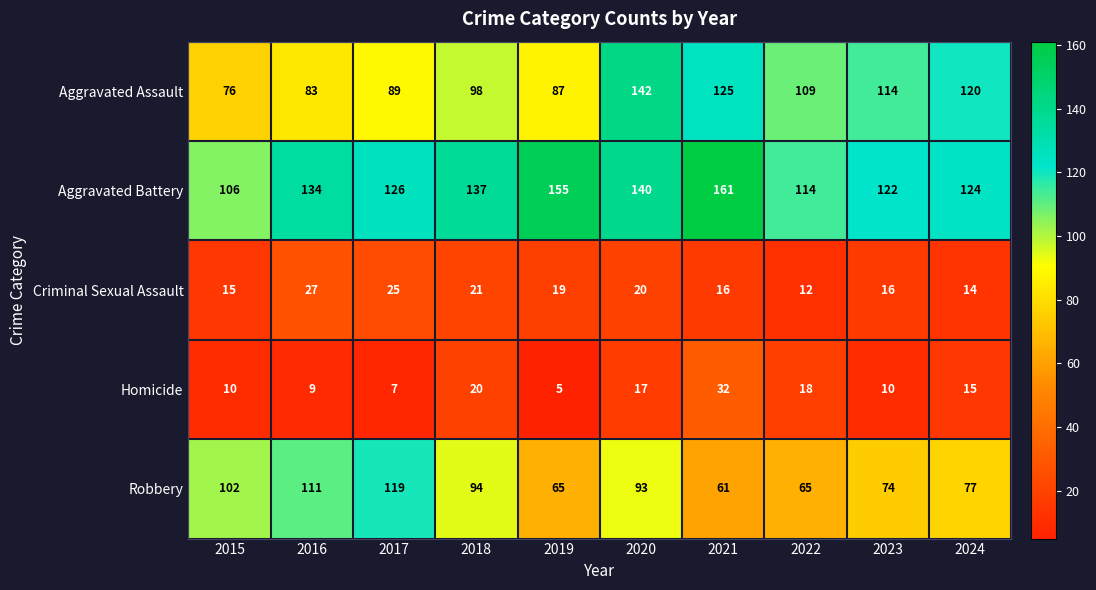

What is the difference between the second highest and second lowest values in the Aggravated Assault series?

42